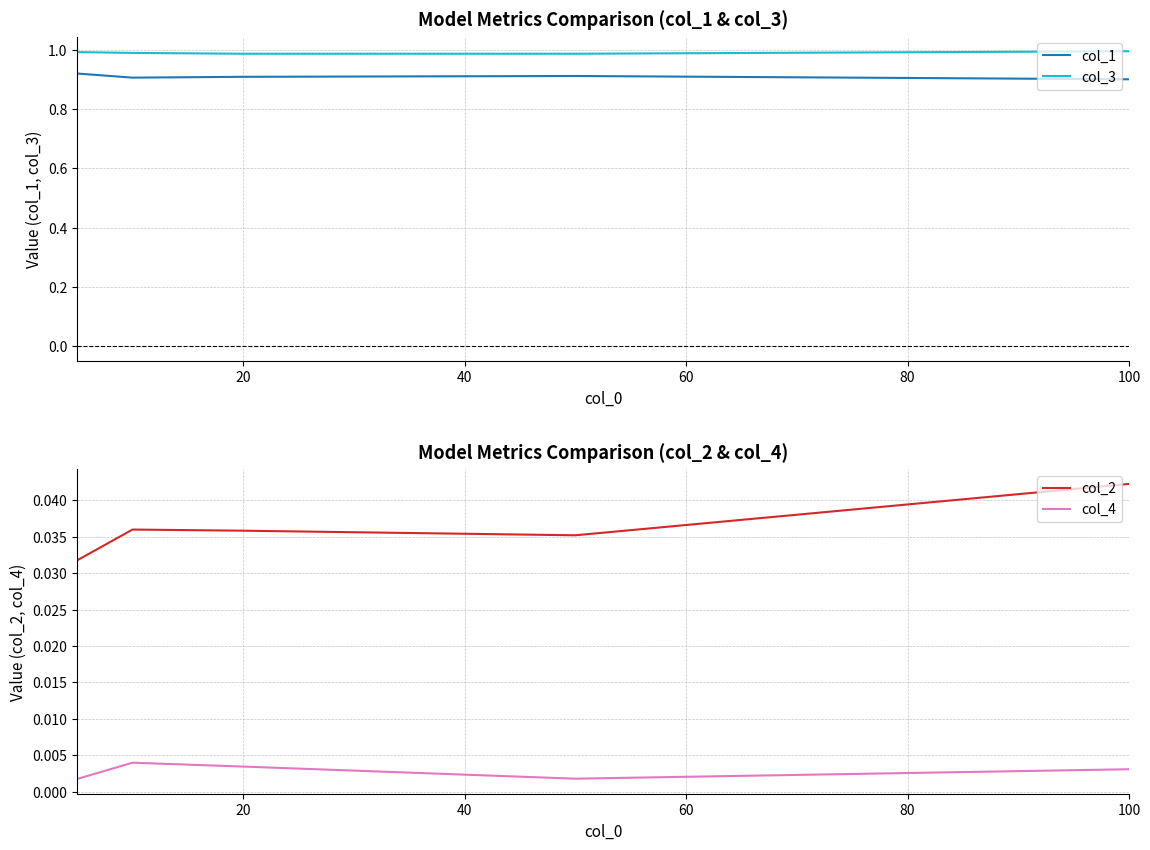

True or false: col_2 and col_4 cross at least once.

False